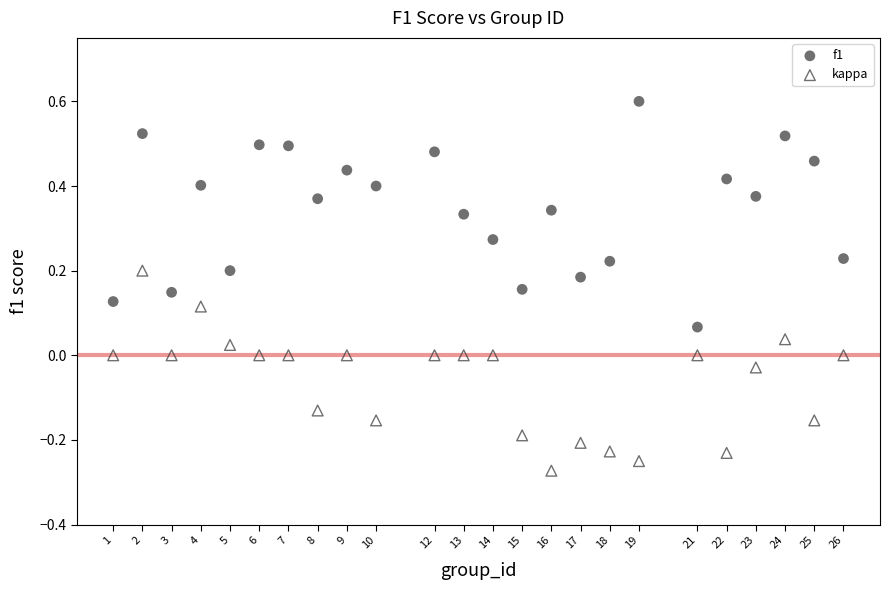

Across all data points, what is the range of X values (max minus min)?

25.0